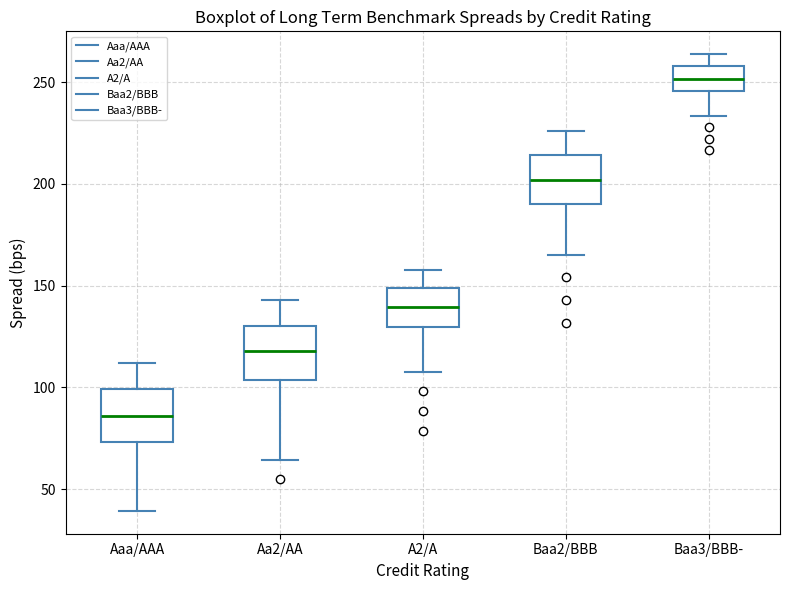

Where does the lower whisker of the box for A2/A end on the y-axis? The values are not printed on the chart, so give them approximately, as read against the axis.

110